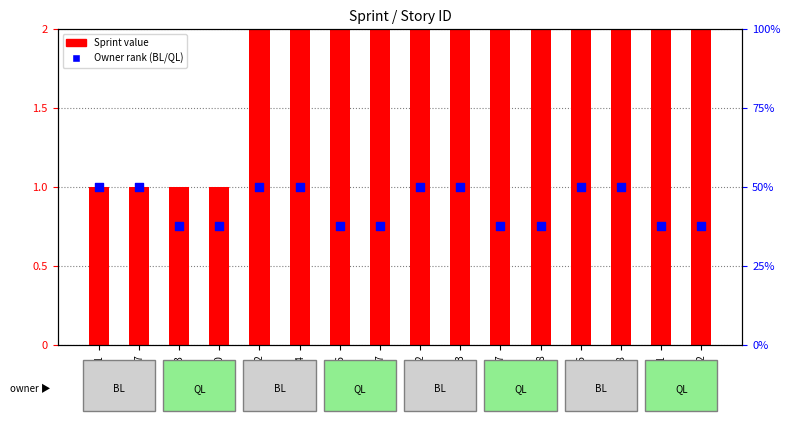

What is the ratio of the value at US22 to the value at US14?

1.5